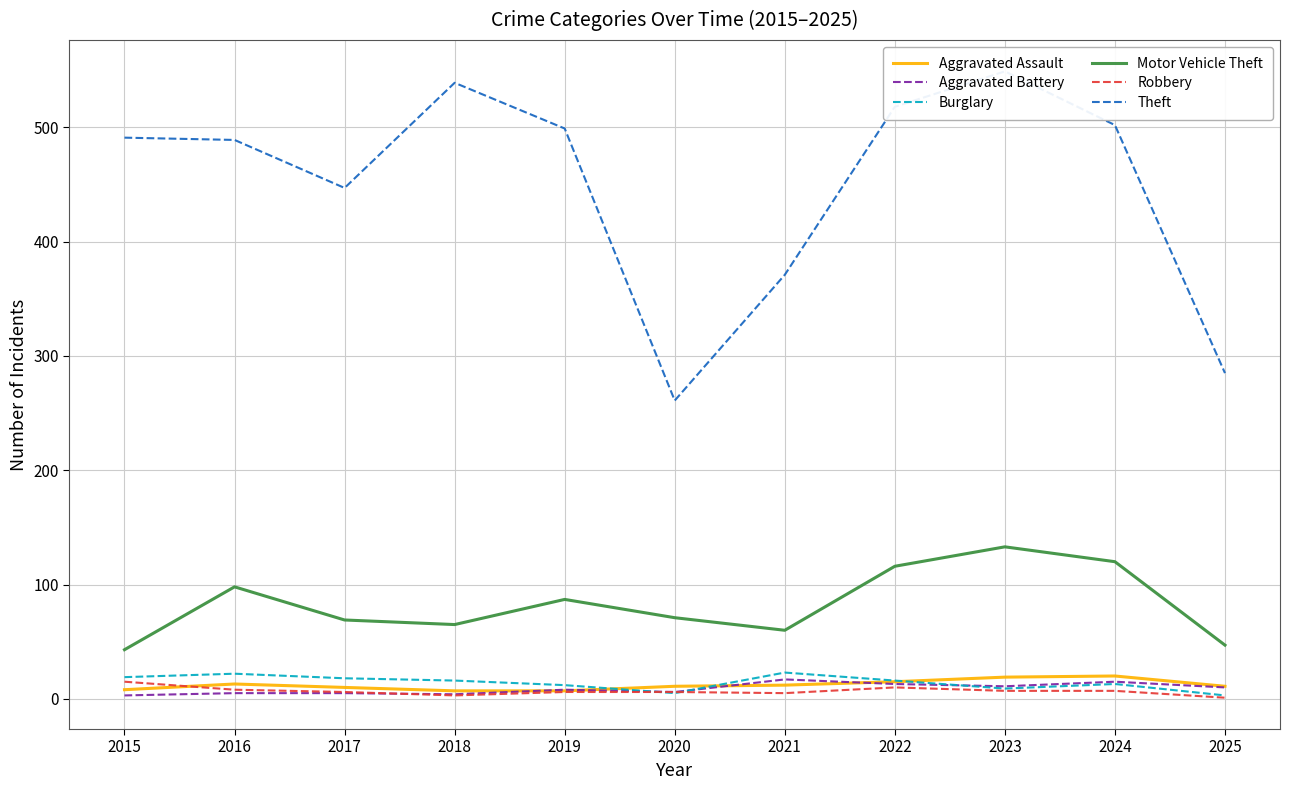

How many lines are shown in the chart?

6